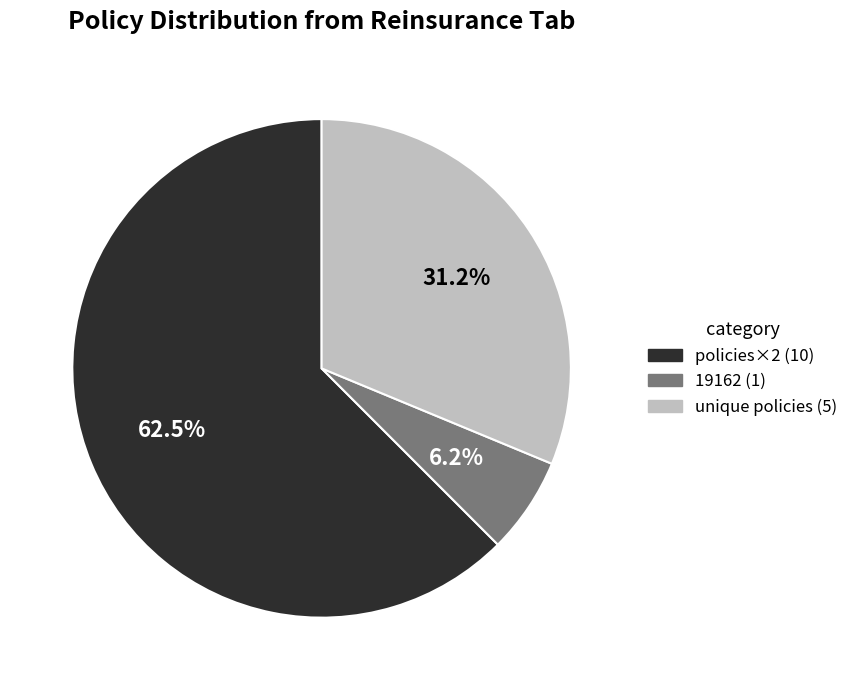

Does any single category account for the majority?

Yes